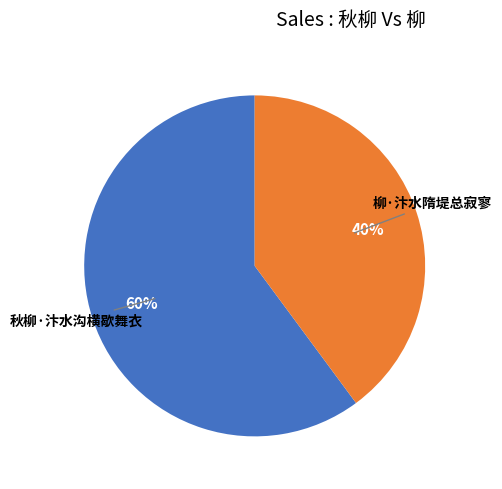

Count the number of slices in the pie.

2